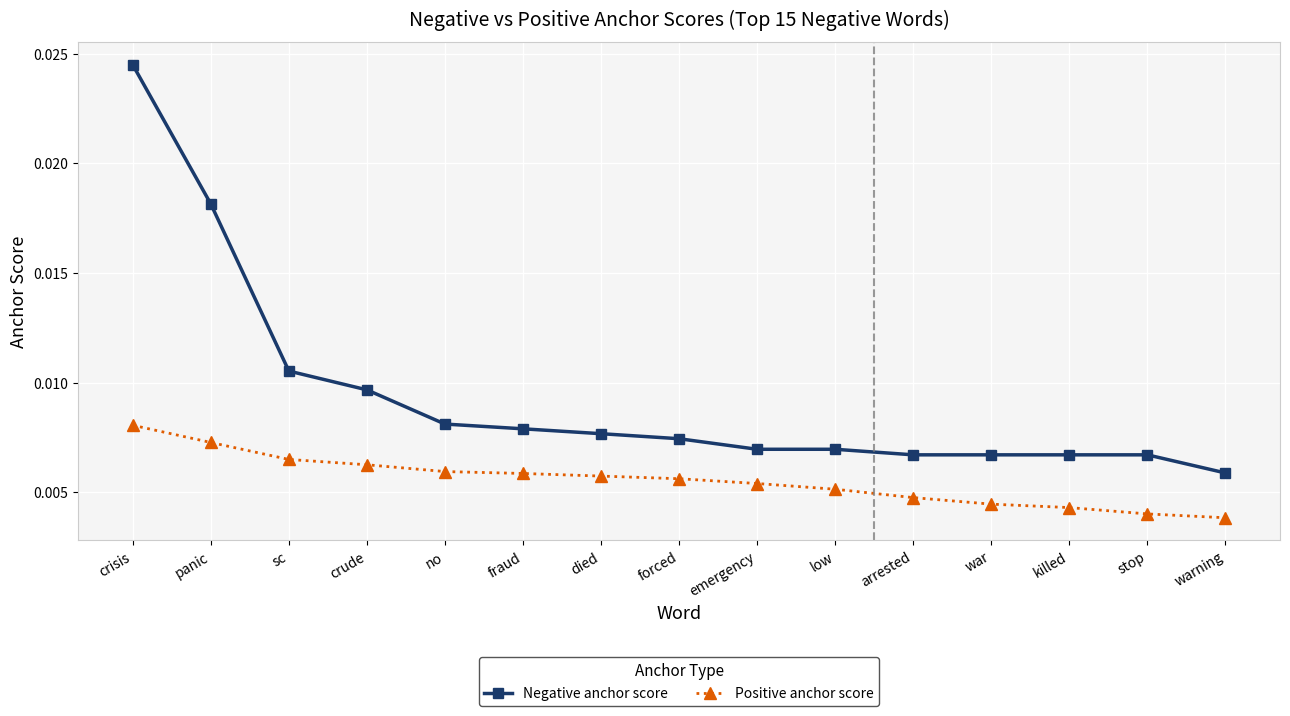

Does the chart have visible grid lines?

Yes